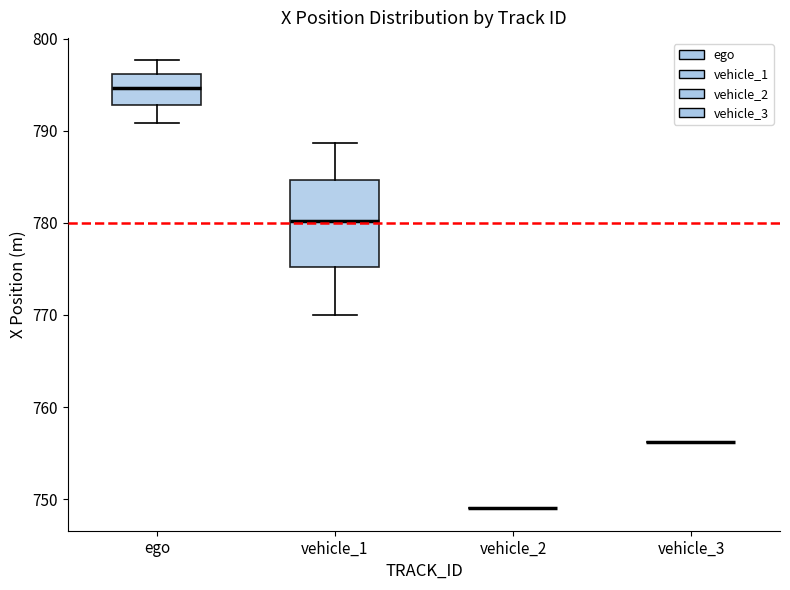

Reading left to right, read every box against the y-axis: the position of its median line, the range the box covers, and the ends of its whiskers. The values are not printed on the chart, so give them approximately, as read against the axis.

ego: median 795, box 793 to 796, whiskers 791 to 798
vehicle_1: median 780, box 775 to 785, whiskers 770 to 789
vehicle_2: box collapsed to a line at 749, whiskers 749 to 749
vehicle_3: box collapsed to a line at 756, whiskers 756 to 756